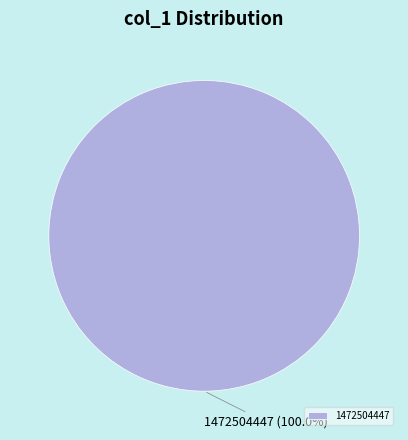

Which slice represents more than half of the pie?

1472504447